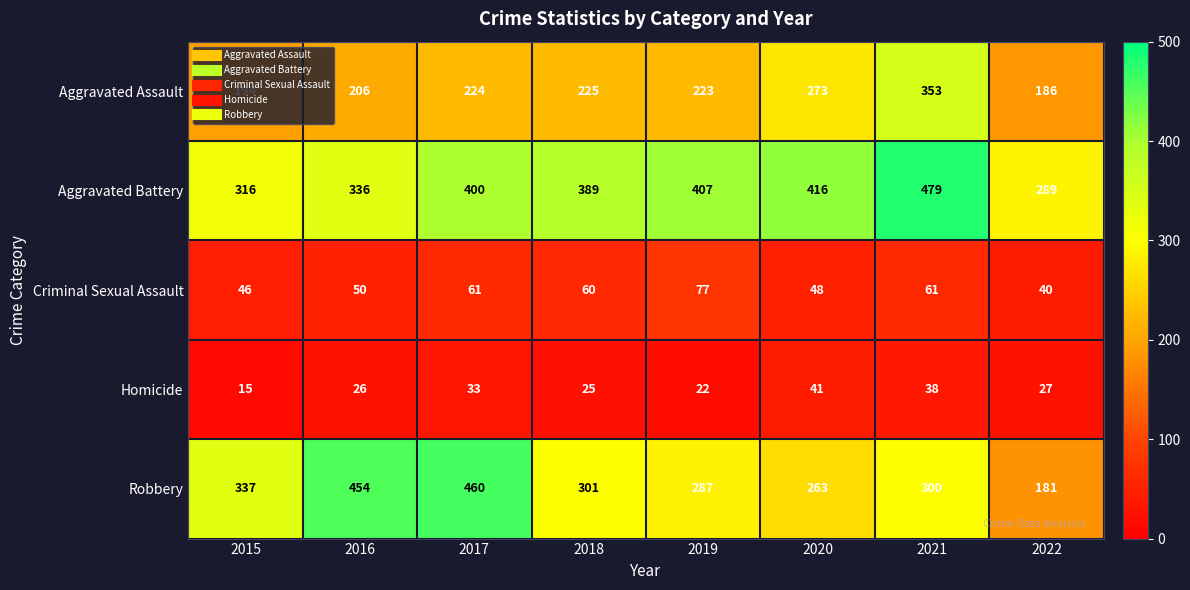

Which label corresponds to the smallest value in the chart?

2015